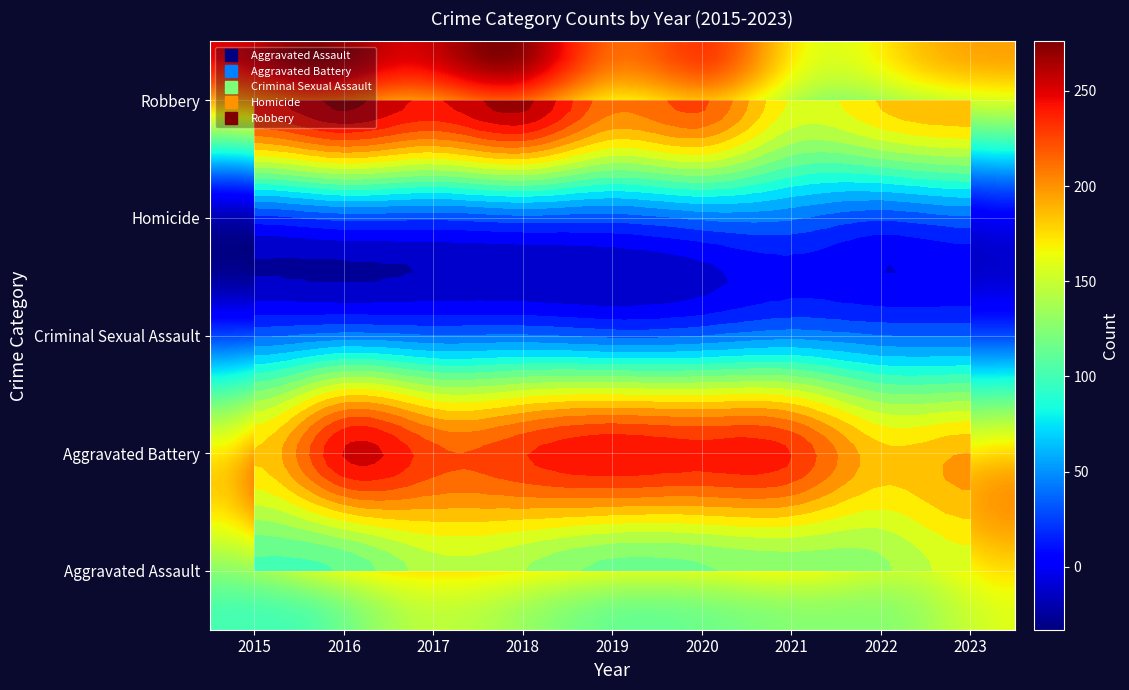

Rank the series at 2018 from highest to lowest value.

Robbery, Aggravated Battery, Aggravated Assault, Criminal Sexual Assault, Homicide